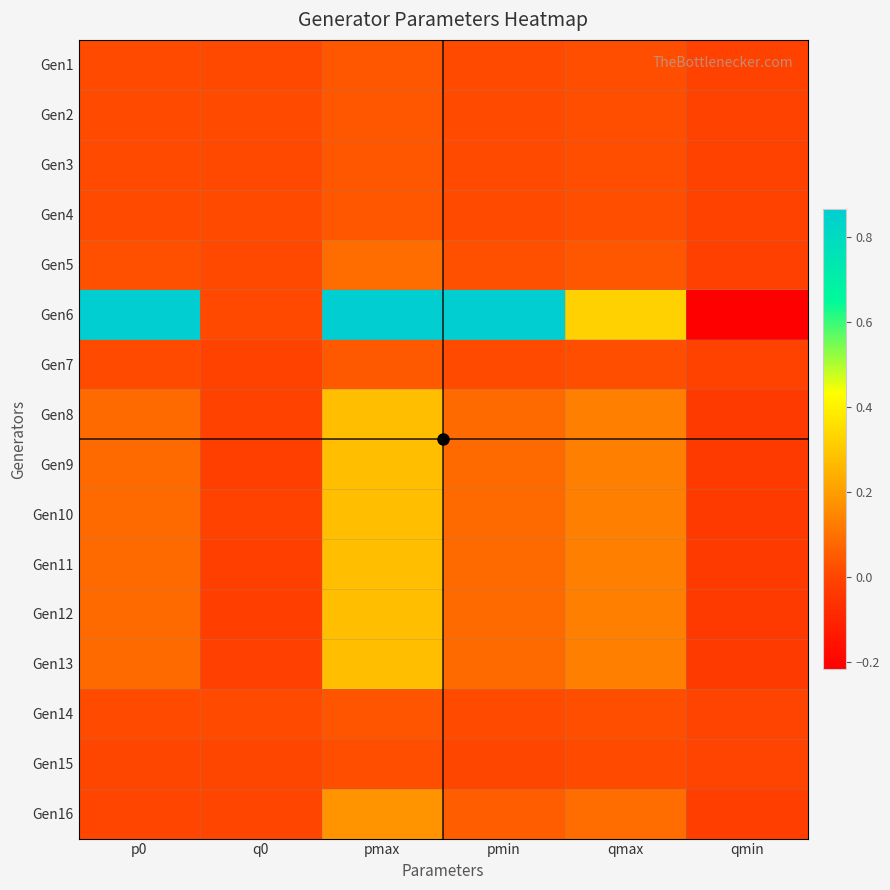

Which series changed the most between q0 and qmin?

Gen6